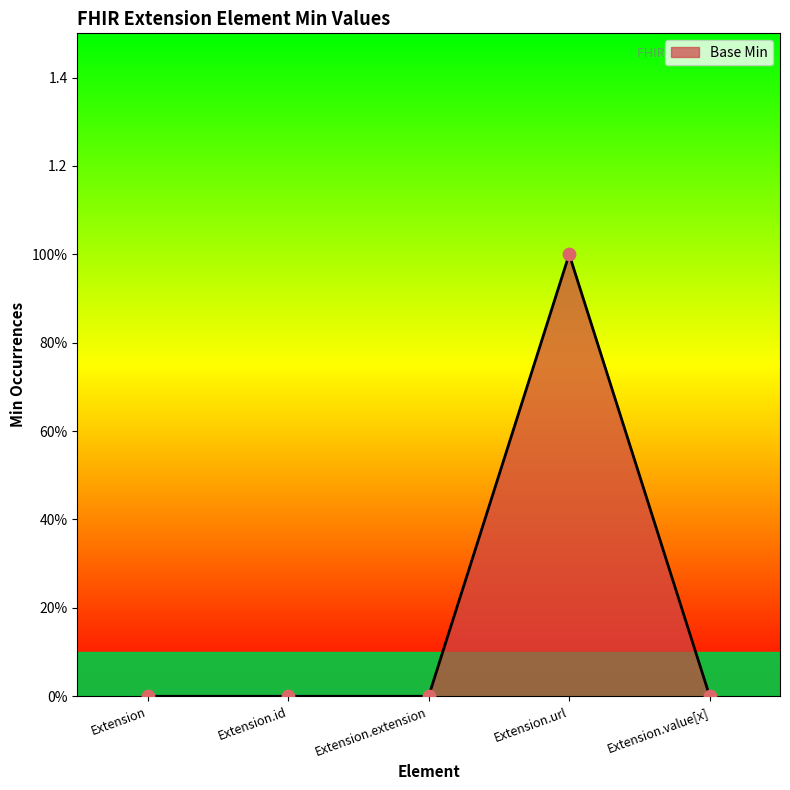

Between Extension.id and Extension.value[x], which is larger?

Extension.id